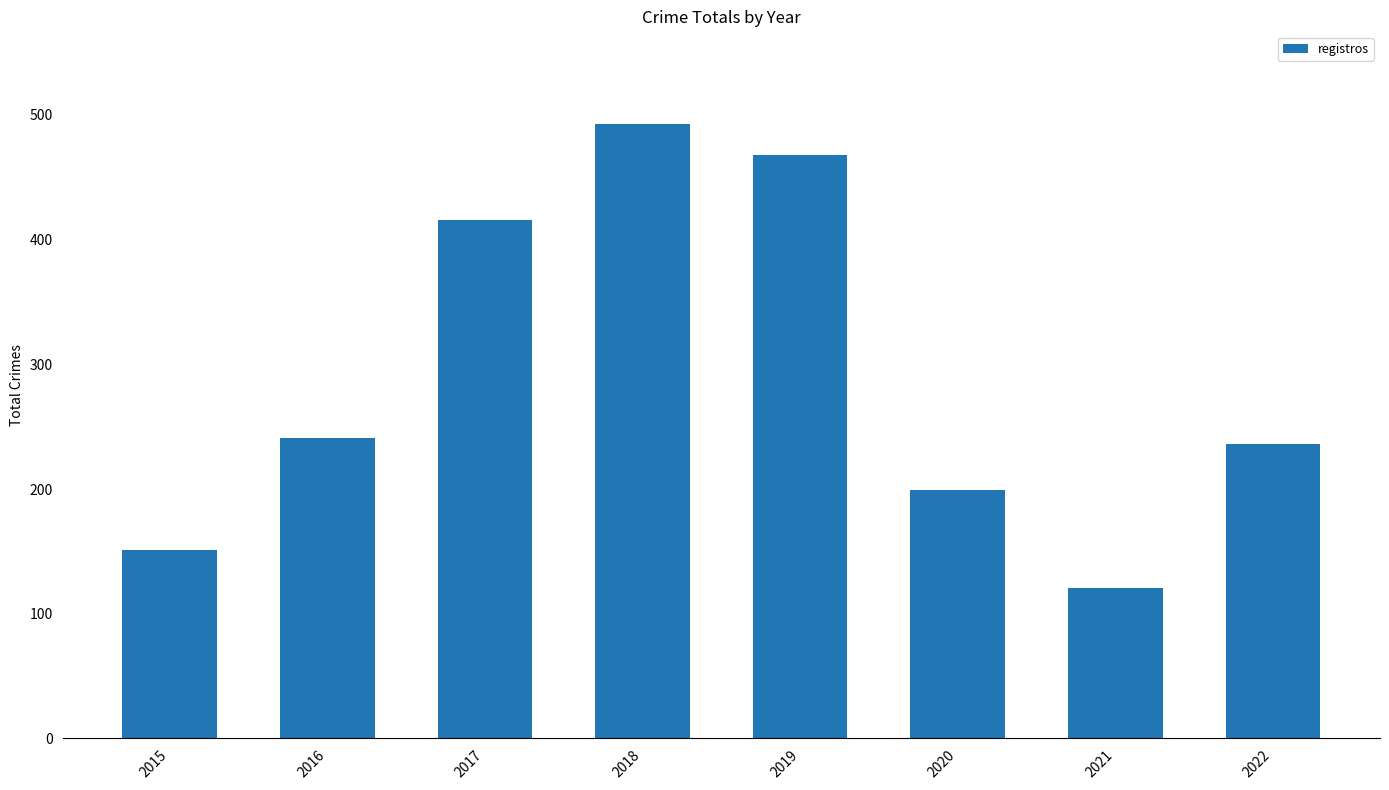

Reading left to right, what are all the values shown in this chart?

2015=151	2016=241	2017=416	2018=493	2019=468	2020=199	2021=121	2022=236